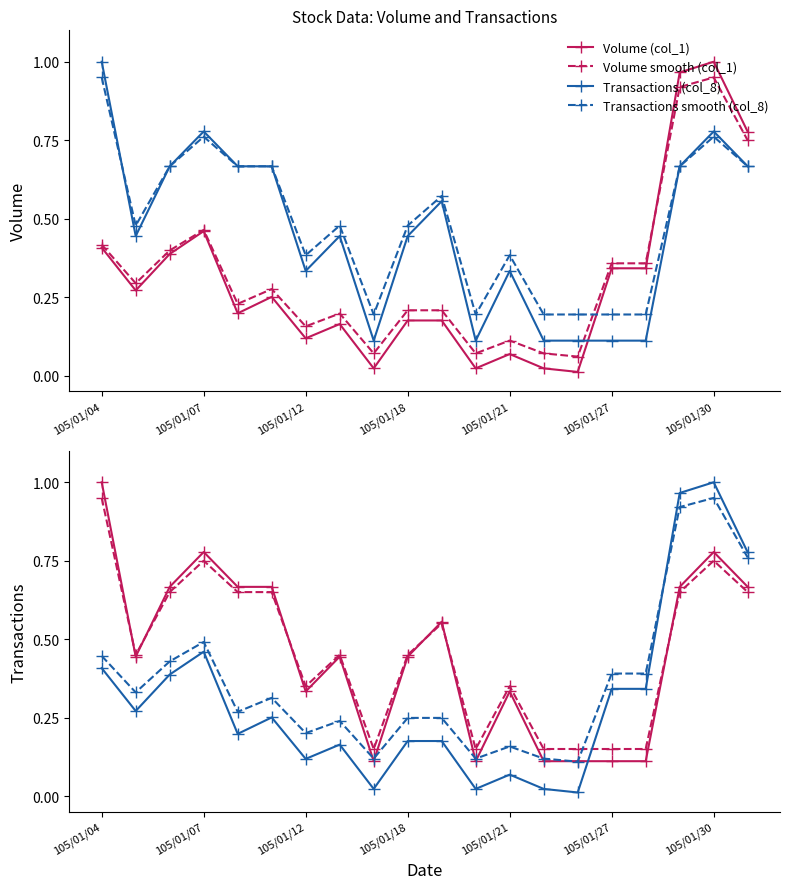

The value of Volume (col_1) at 105/01/04 is 0.4. True or false?

True